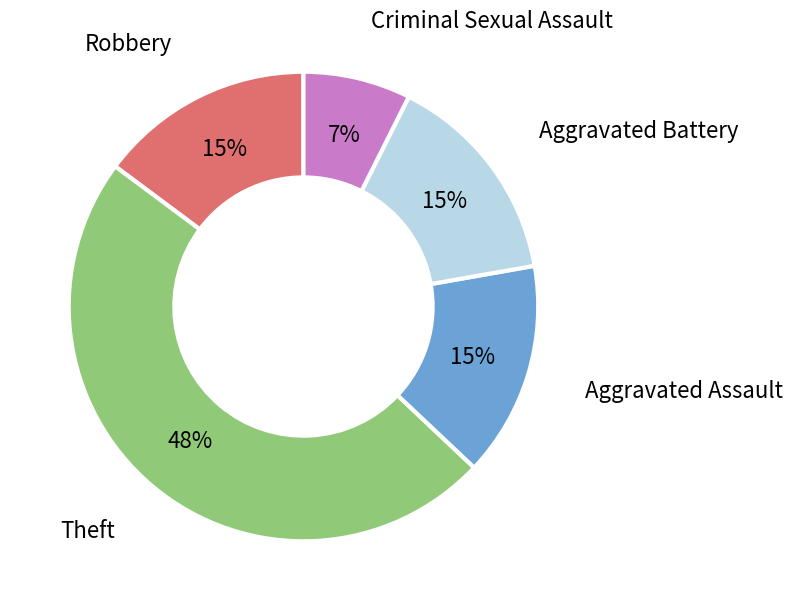

Approximately how many times larger is the value at Criminal Sexual Assault compared to Aggravated Battery?

0.5